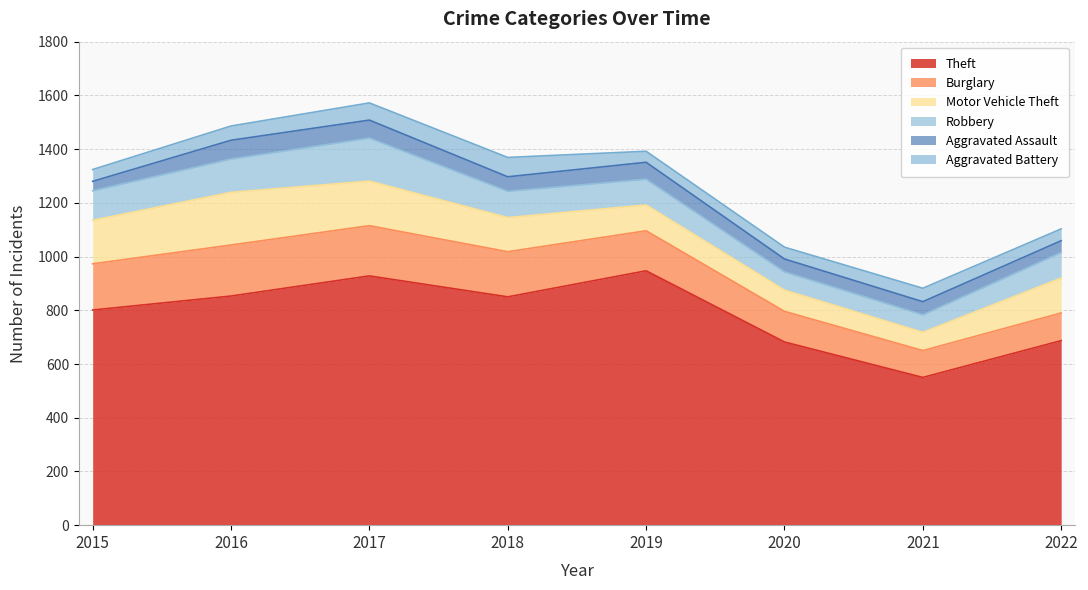

What are all the series names shown in the legend?

Theft, Burglary, Motor Vehicle Theft, Robbery, Aggravated Assault, Aggravated Battery